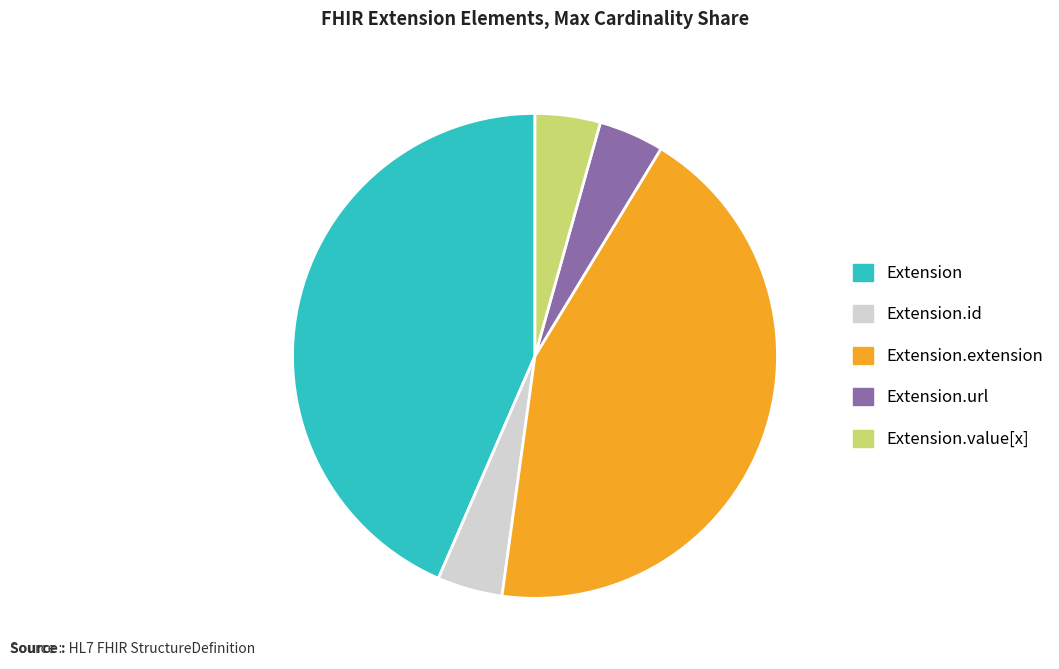

Is there any slice that represents more than half of the pie?

No